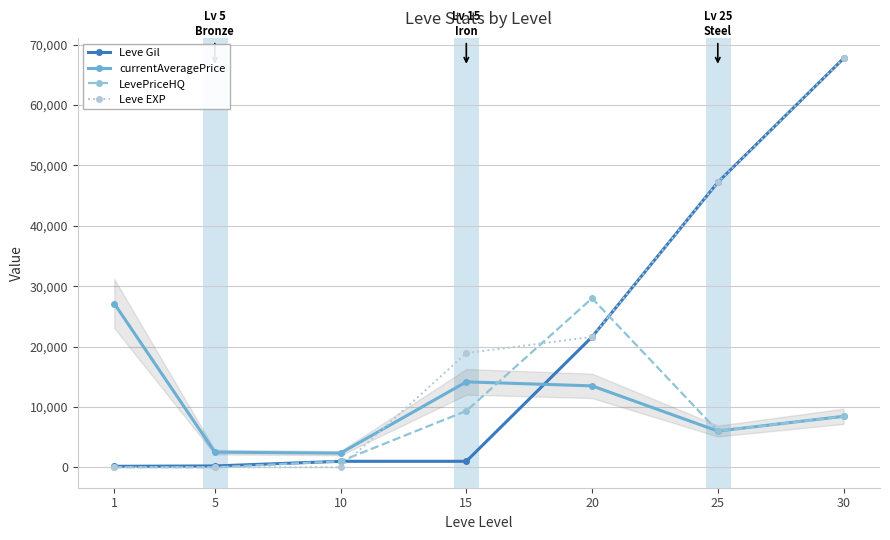

Is the value of Leve Gil at 5 greater than the value of Leve EXP at 15?

No